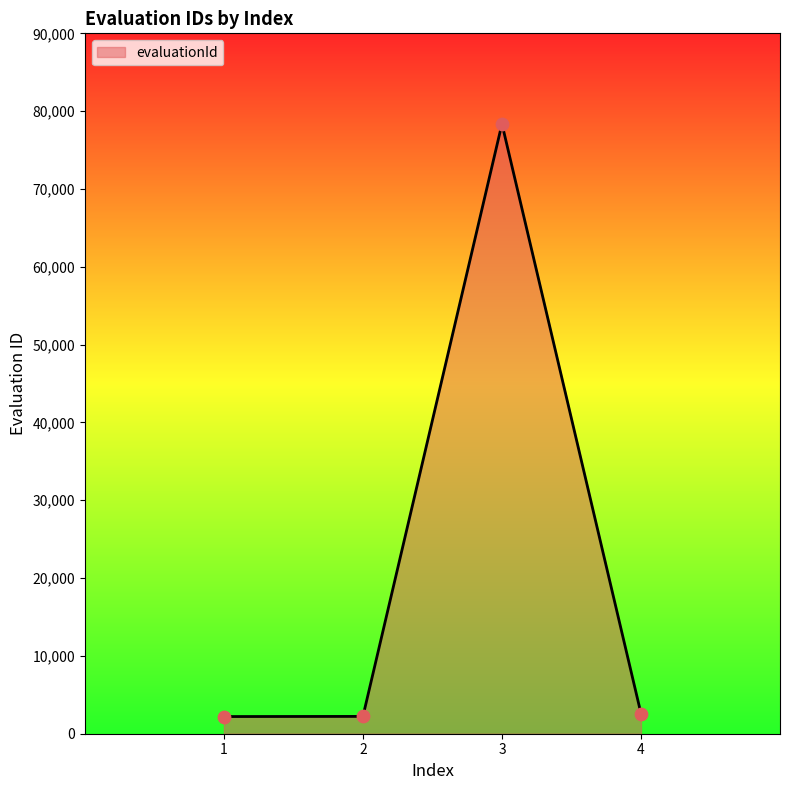

What is the ratio of the value at 3 to the value at 4?

30.2